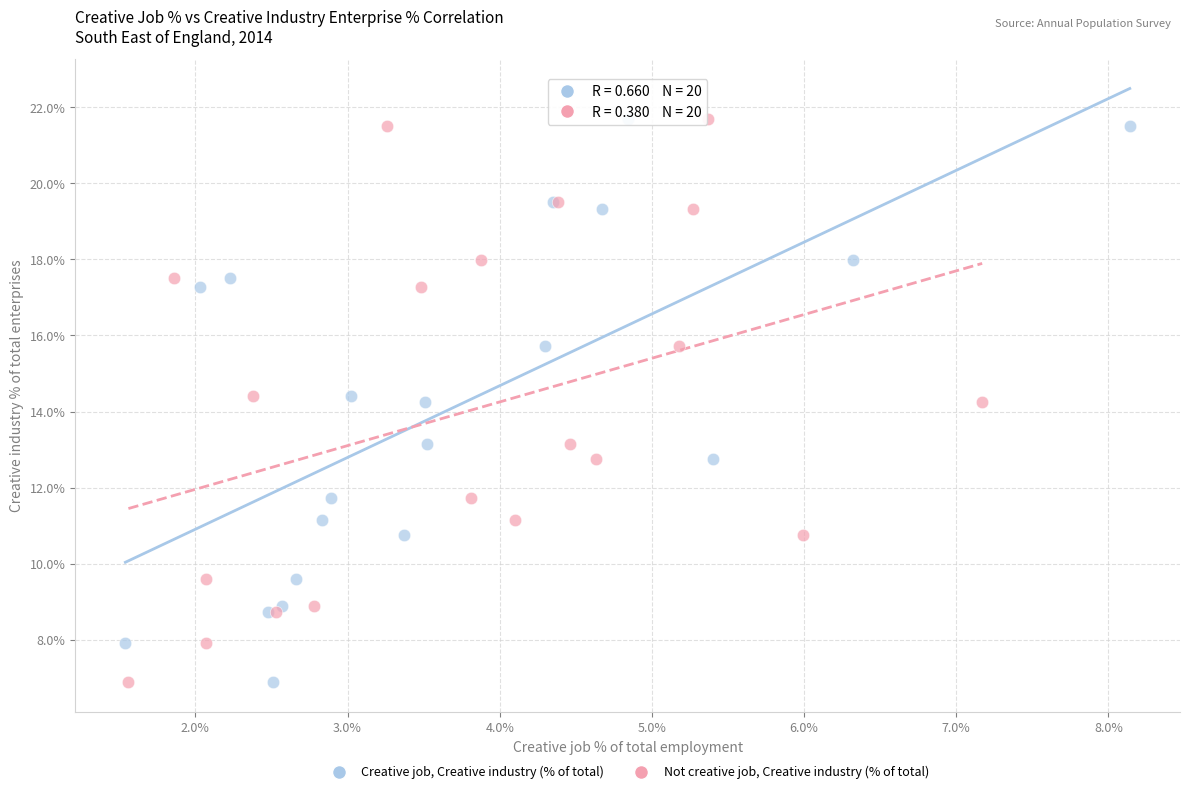

What are all the series names shown in the legend?

Creative job, Creative industry (% of total), Not creative job, Creative industry (% of total)